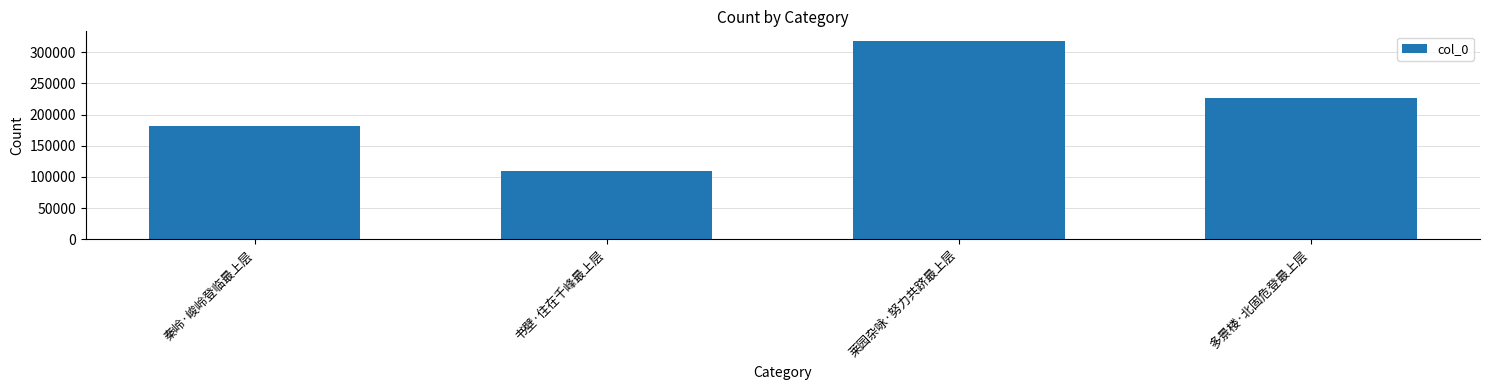

Which label corresponds to the smallest value in the chart?

书壁·住在千峰最上层